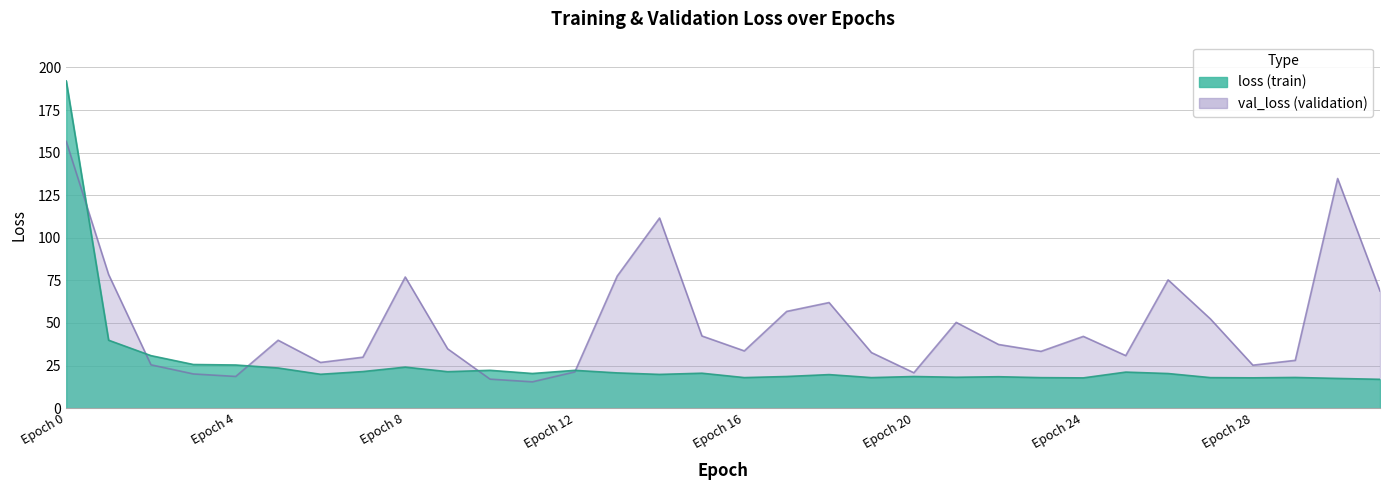

What is the spread (max minus min) of values at 11?

4.9